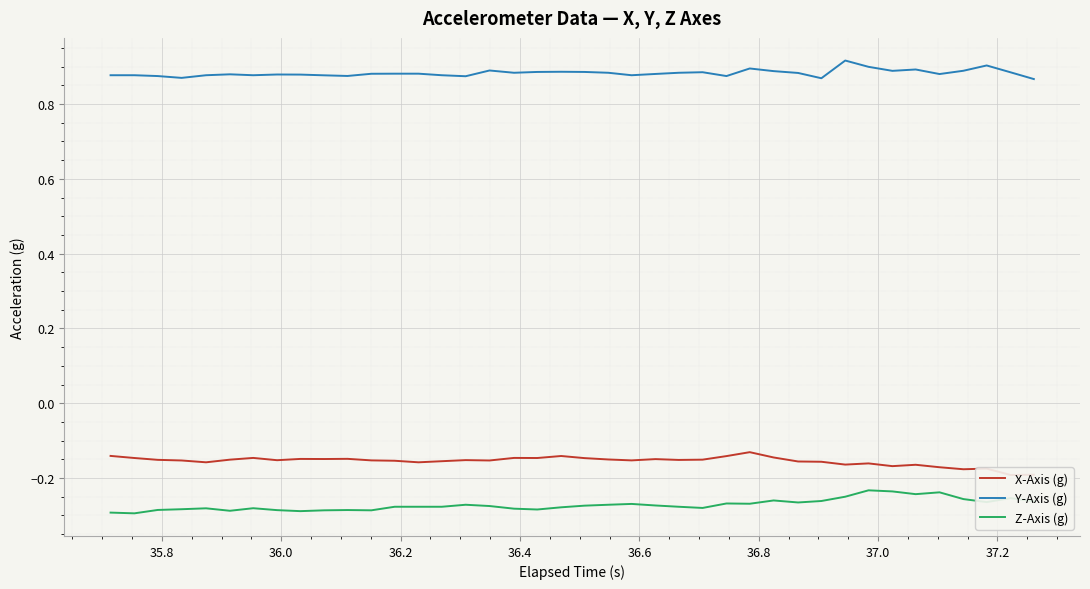

True or false: X-Axis (g) and Y-Axis (g) cross at least once.

False